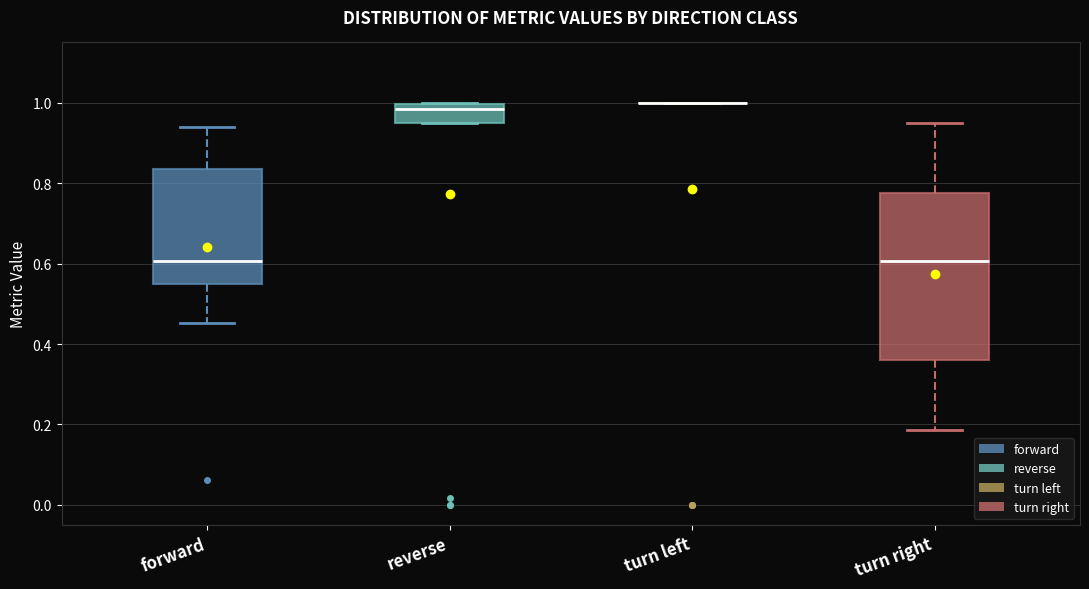

Reading left to right, read every box against the y-axis: the position of its median line, the range the box covers, and the ends of its whiskers. The values are not printed on the chart, so give them approximately, as read against the axis.

forward: median 0.60, box 0.54 to 0.84, whiskers 0.46 to 0.94
reverse: median 0.98, box 0.96 to 1.00, whiskers 0.96 to 1.00
turn left: box collapsed to a line at 1.00, whiskers 1.00 to 1.00
turn right: median 0.60, box 0.36 to 0.78, whiskers 0.18 to 0.96